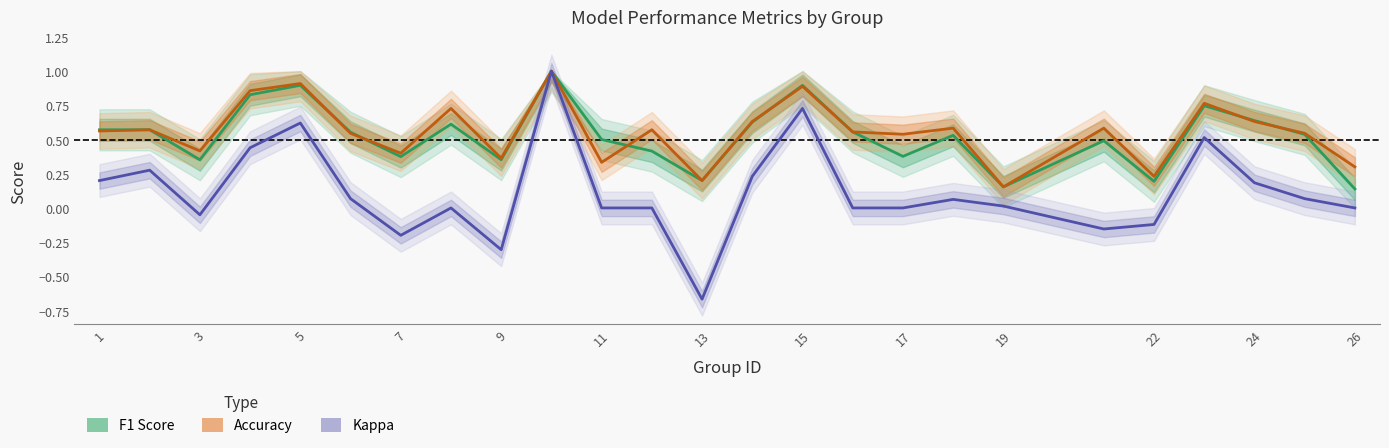

True or false: kappa and accuracy intersect in this chart.

False